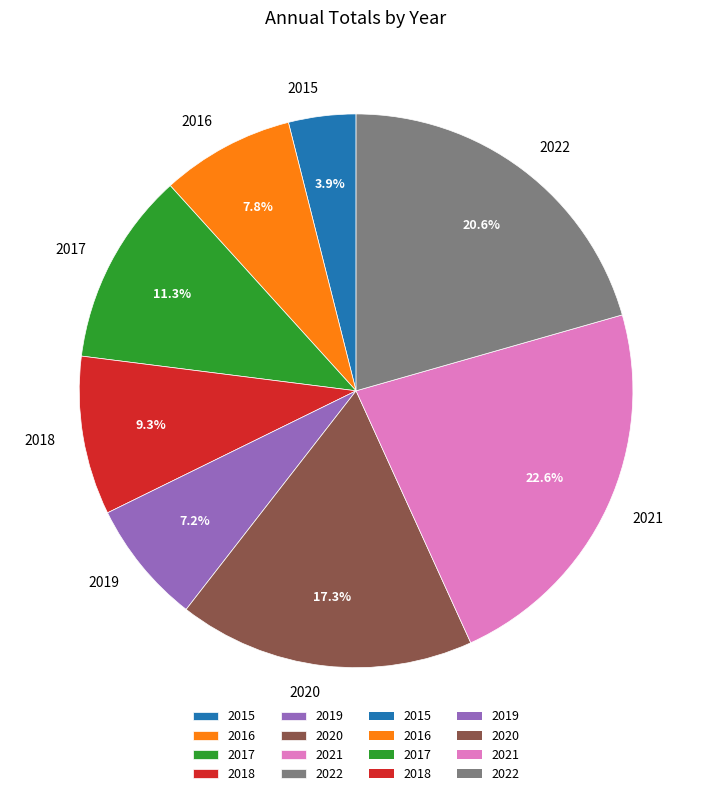

What is the total percentage of 2016 and 2017?

19.1%